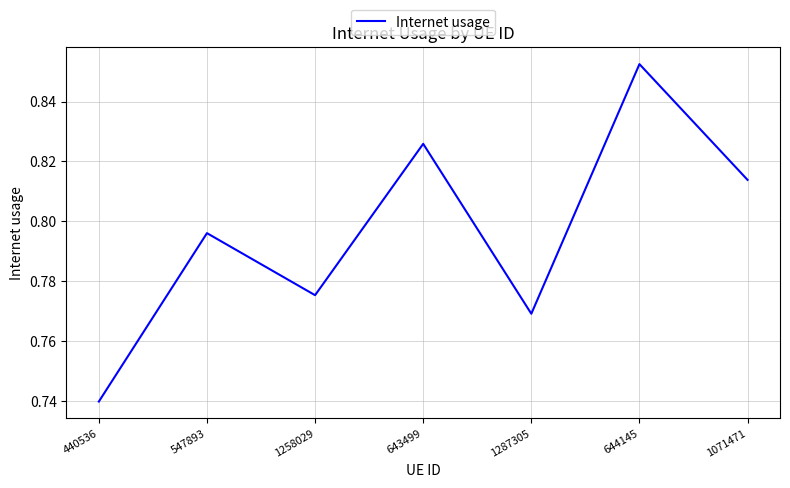

The chart shows a value of 1.3 at 644145. True or false?

False